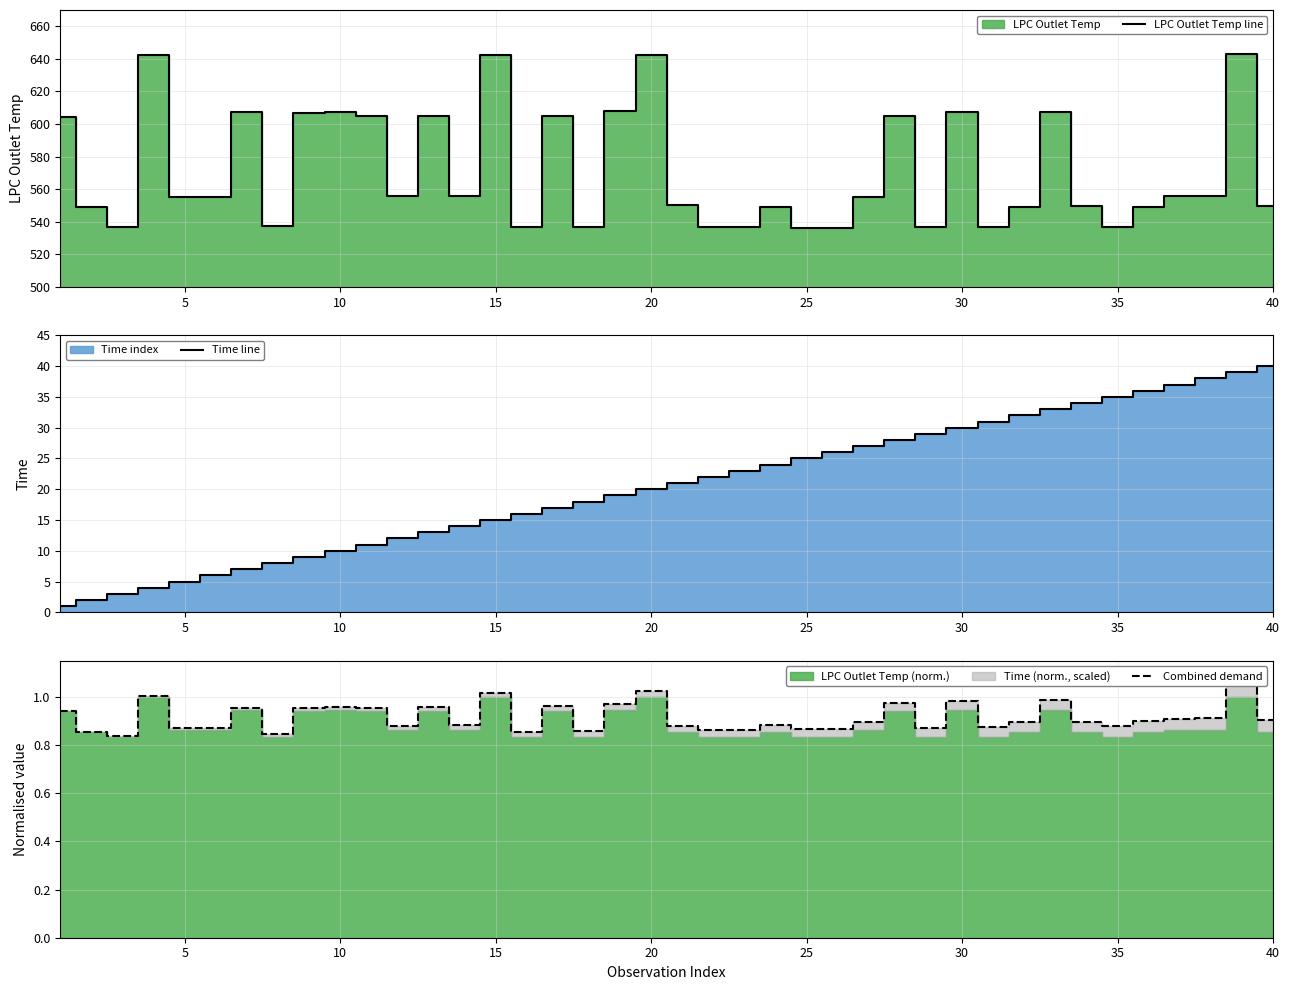

How many interior local valleys does the LPC Outlet Temp line series have?

12